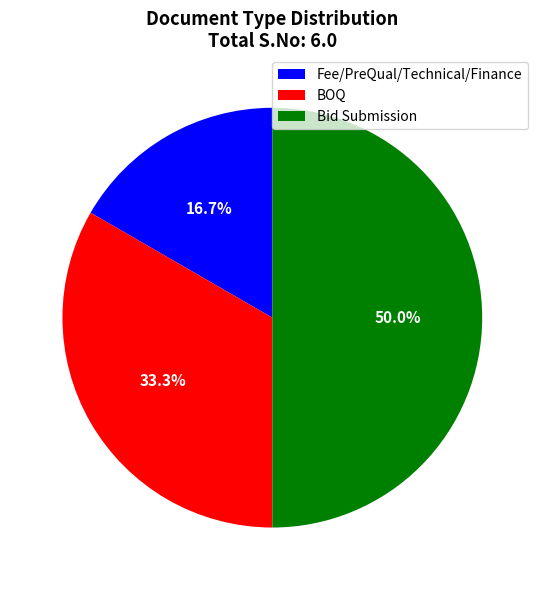

Approximately how many times larger is the value at BOQ compared to Bid Submission?

0.7